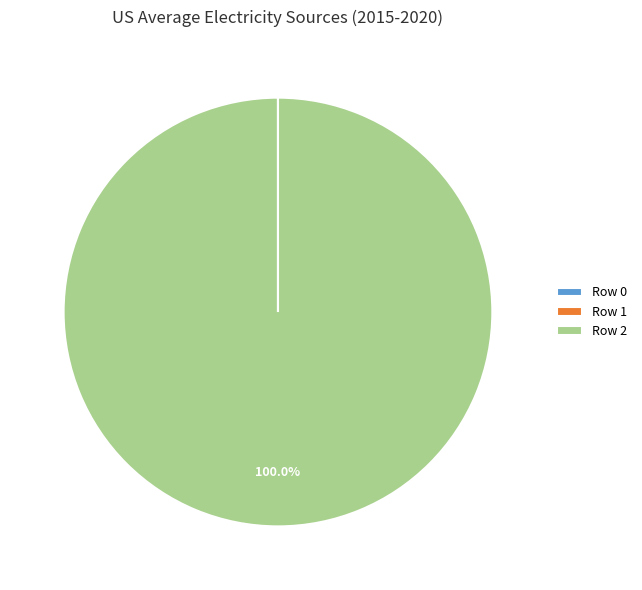

Which slice is the largest?

Row 2